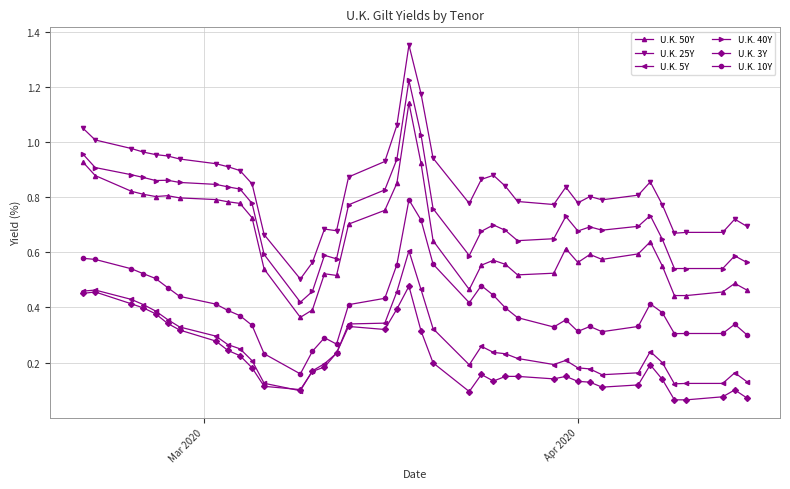

True or false: U.K. 5Y and U.K. 25Y intersect in this chart.

False